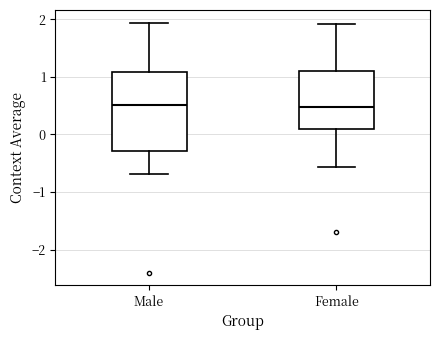

Which box is the tallest, from its lower edge to its upper edge?

Male